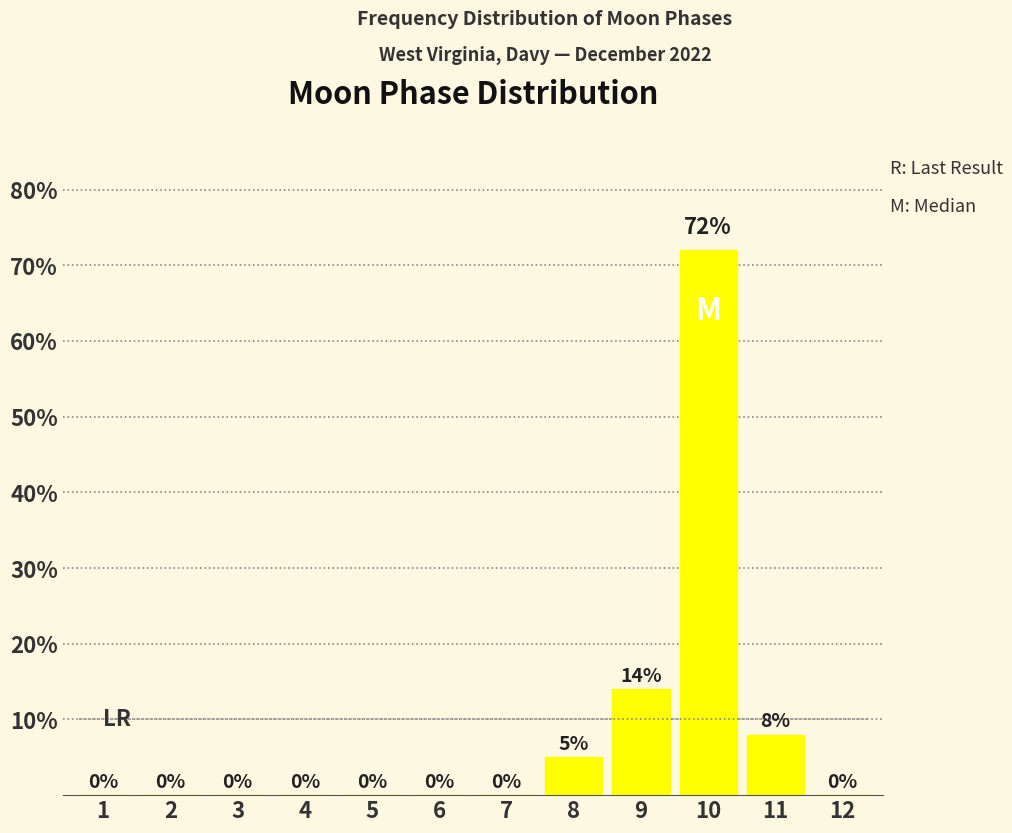

Reading left to right, list all the values displayed in this chart.

1=0	2=0	3=0	4=0	5=0	6=0	7=0	8=5	9=14	10=72	11=8	12=0